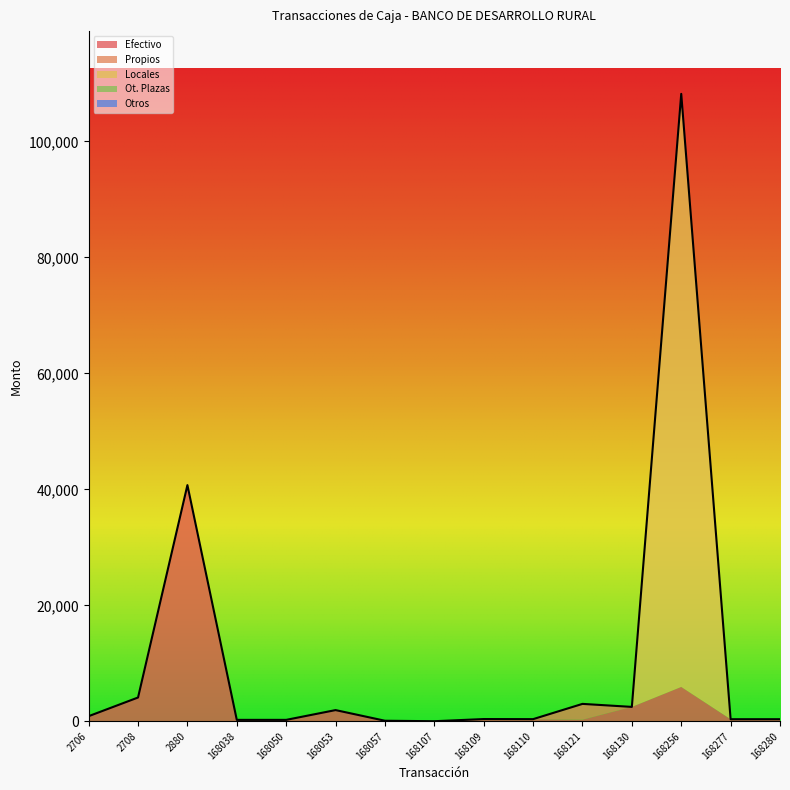

How many intersections are there between Locales and Efectivo?

2